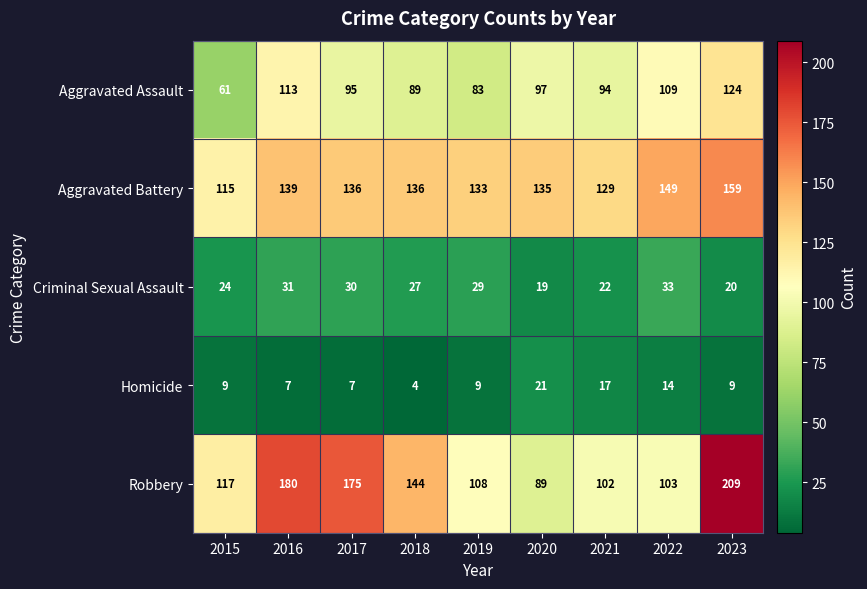

At which label does Aggravated Battery first exceed 136?

2016